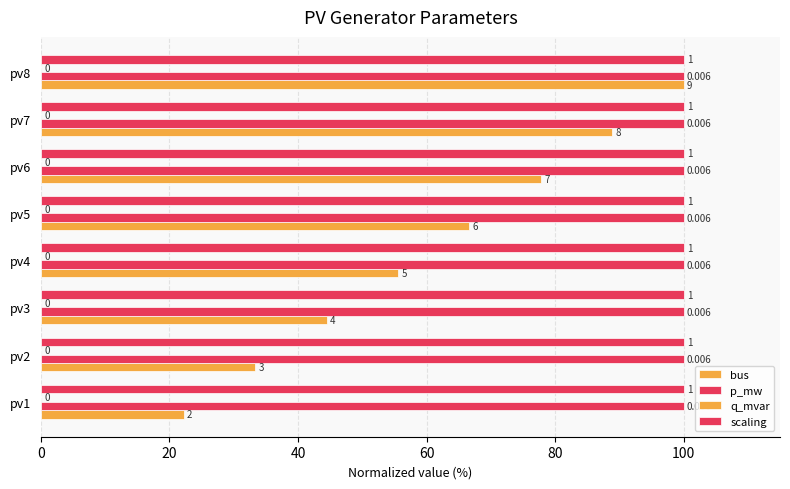

How many series are shown in this chart?

4